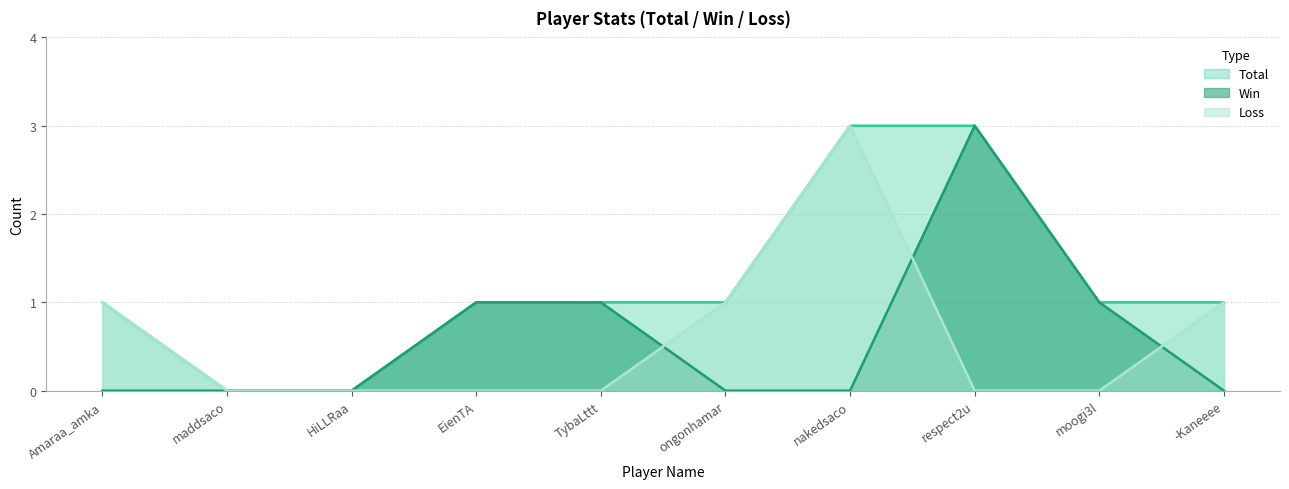

How many data points does each series have?

10